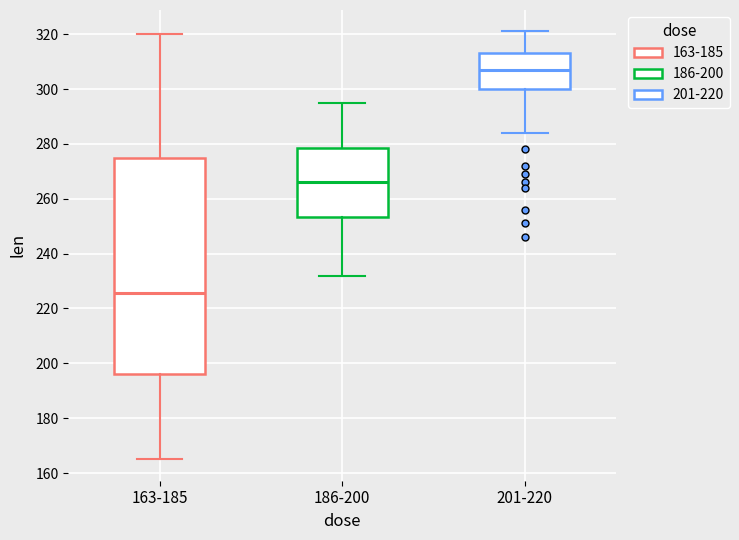

Reading left to right, transcribe this box plot: for each box, give where its median line is, the range the box spans, and where its two whiskers end, as read against the y-axis. The values are not printed on the chart, so give them approximately, as read against the axis.

163-185: median 226, box 196 to 276, whiskers 166 to 320
186-200: median 266, box 254 to 278, whiskers 232 to 296
201-220: median 308, box 300 to 314, whiskers 284 to 322